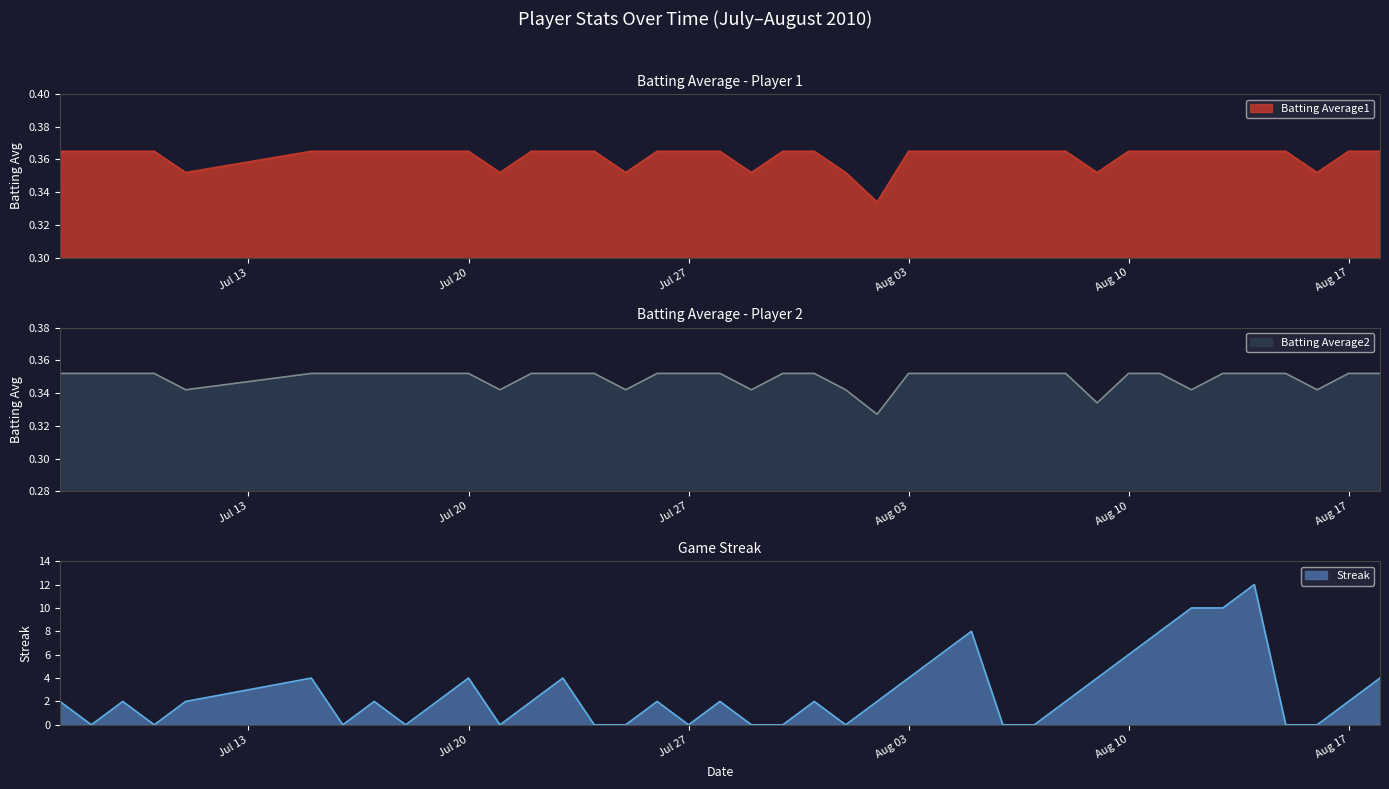

True or false: Batting Average1 and Streak intersect in this chart.

True